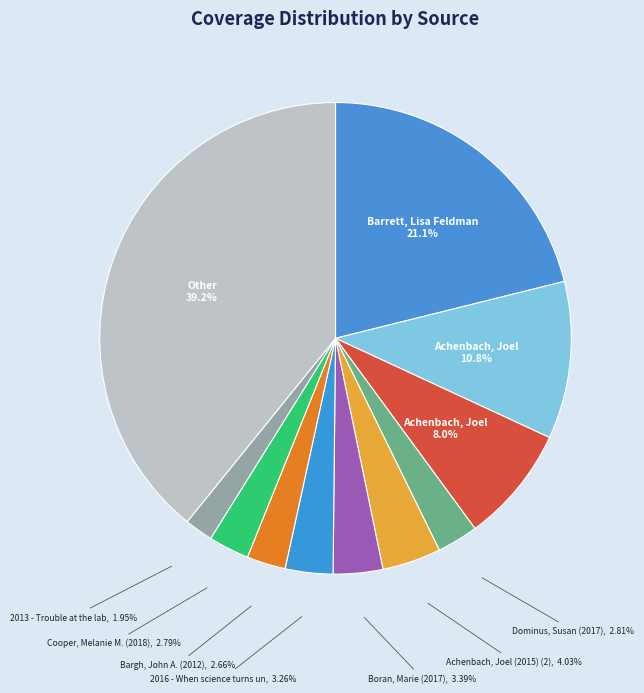

What is the largest slice in the pie chart?

Other